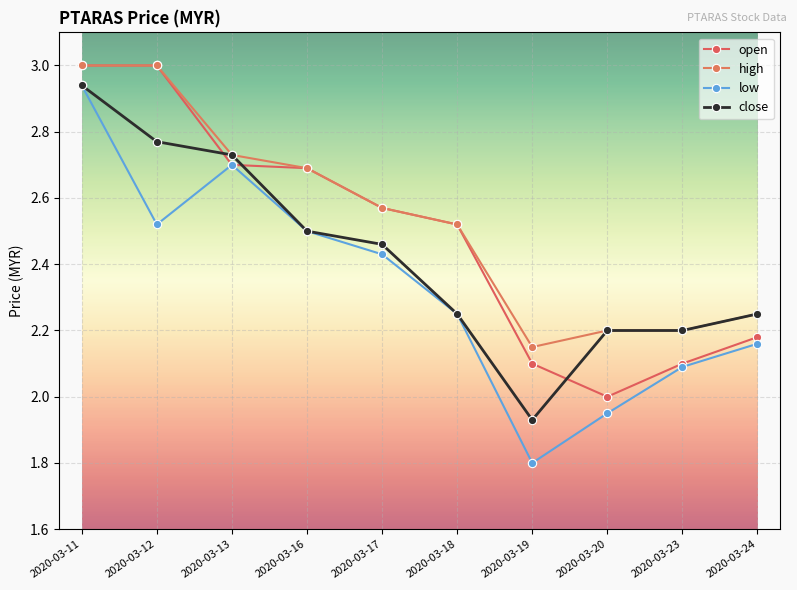

True or false: low and high cross at least once.

False